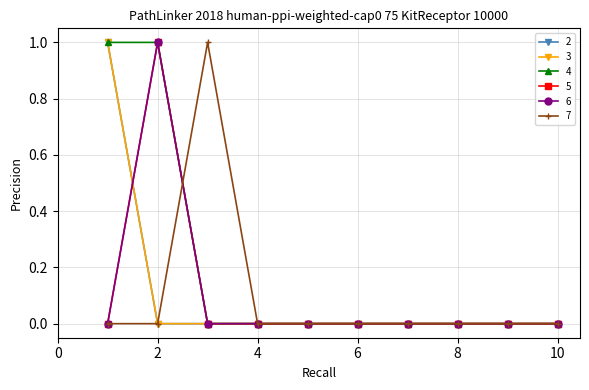

Which series has the largest total across all categories?

4